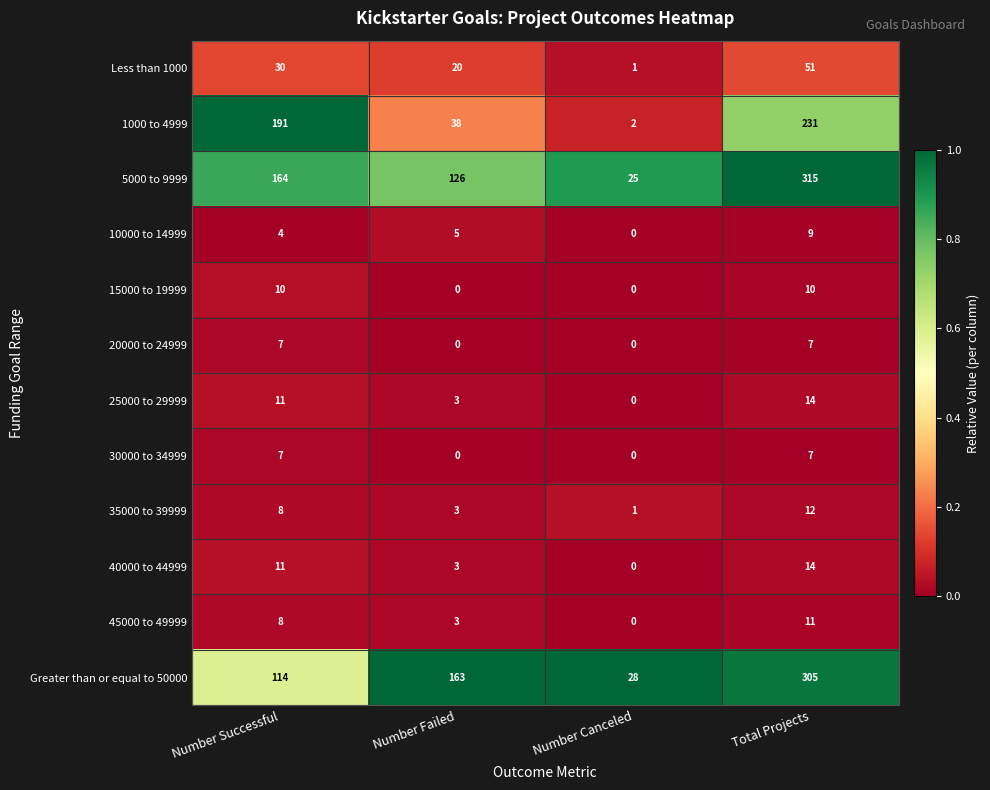

True or false: 25000 to 29999 has a value of 14 at Total Projects.

True